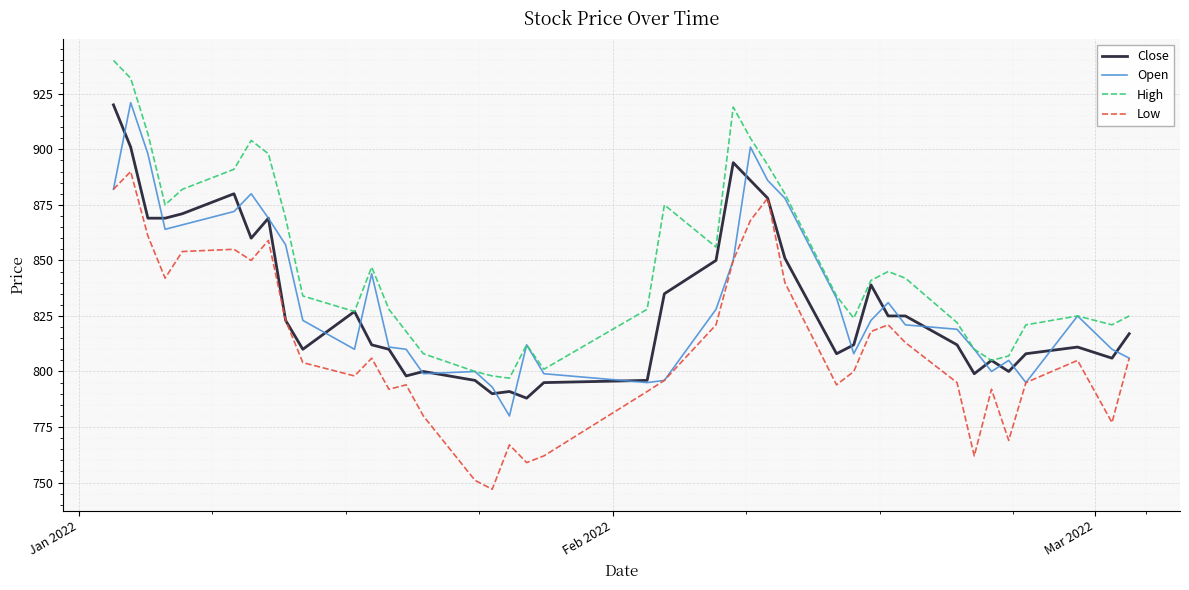

What is the highest value of the High series?

940